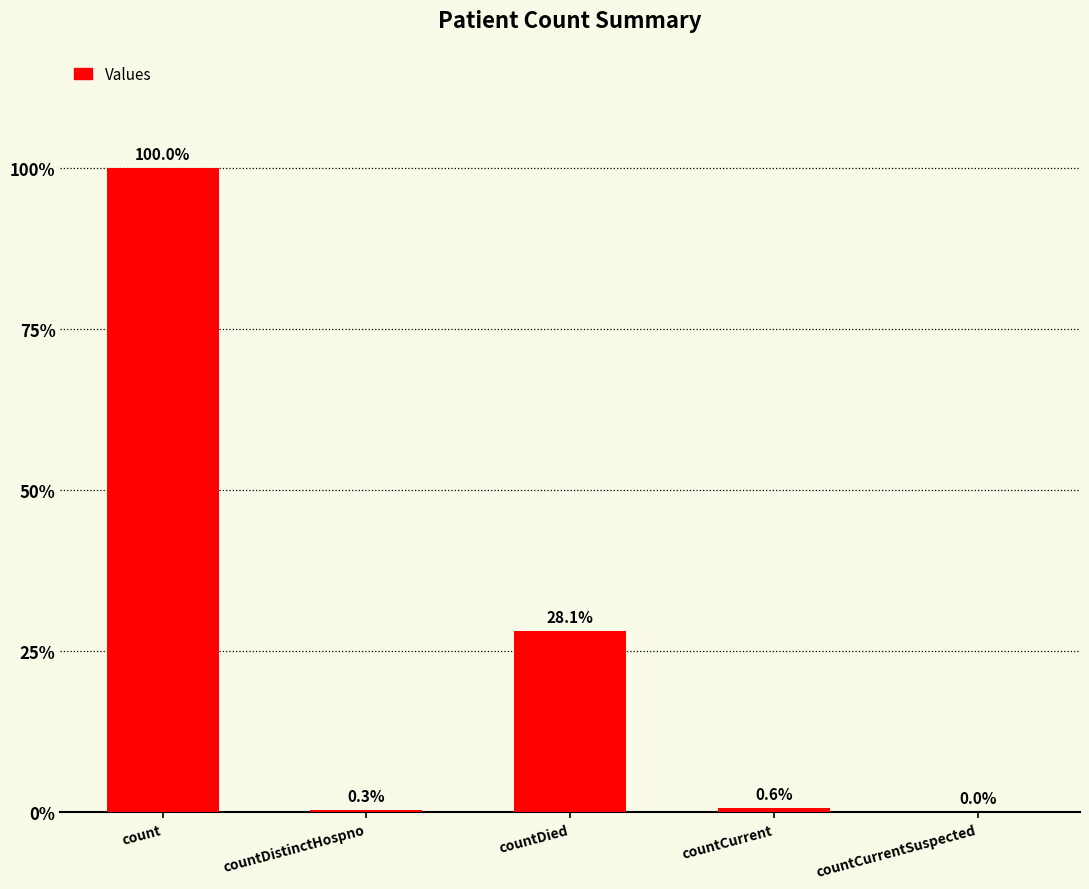

What is the label of the 5th bar from the left?

countCurrentSuspected